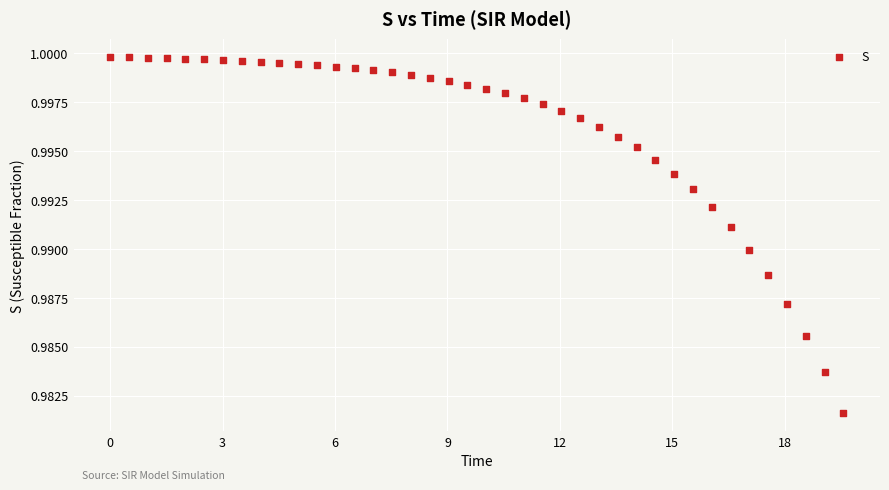

What is the range of X values (max minus min)?

19.6